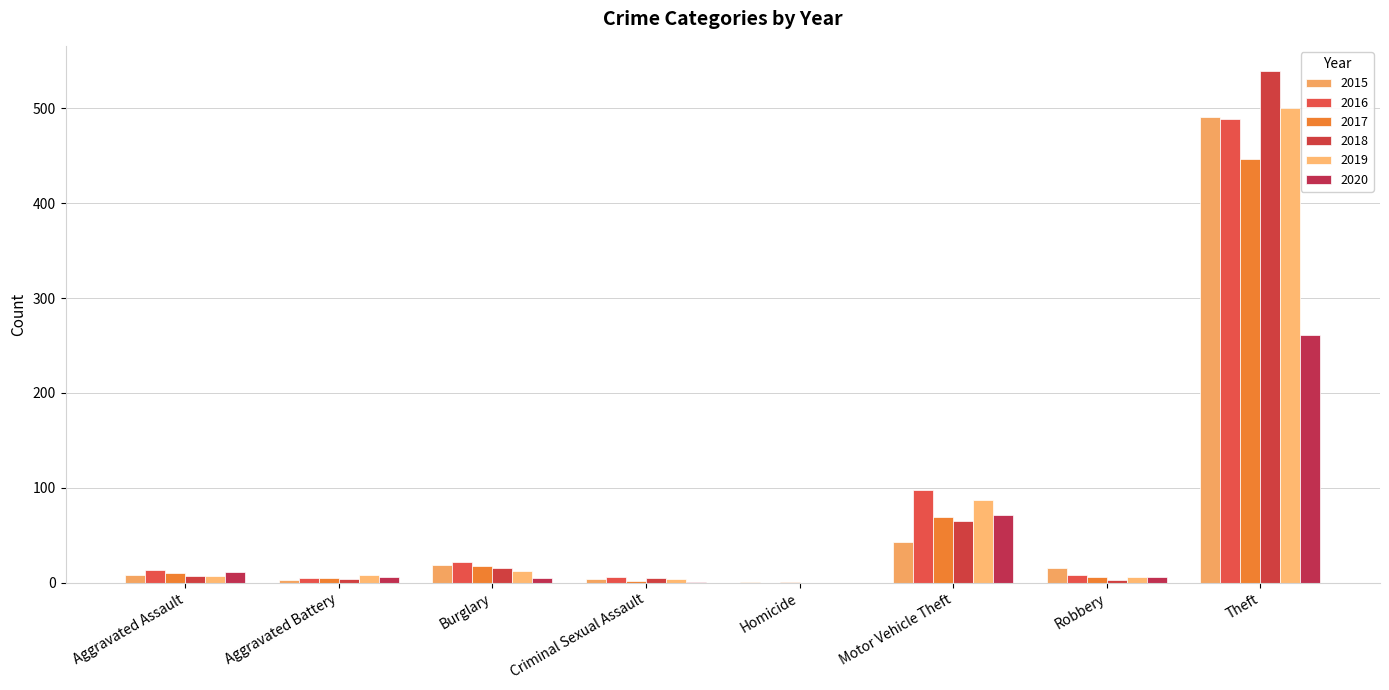

How many data points does each series have?

8